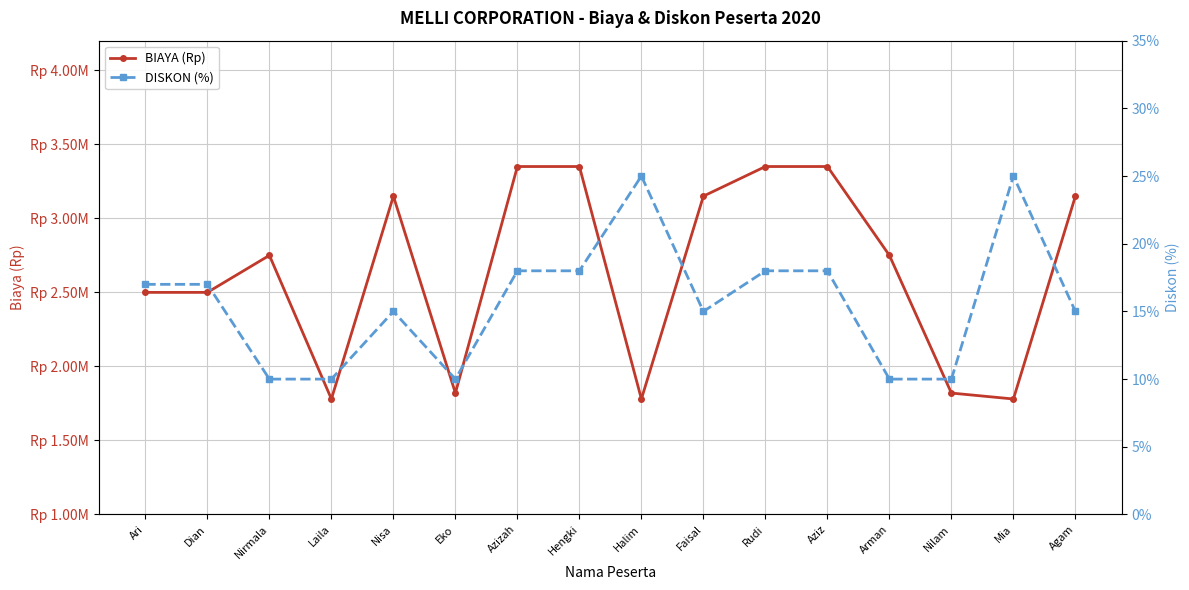

How many data points does each series have?

16